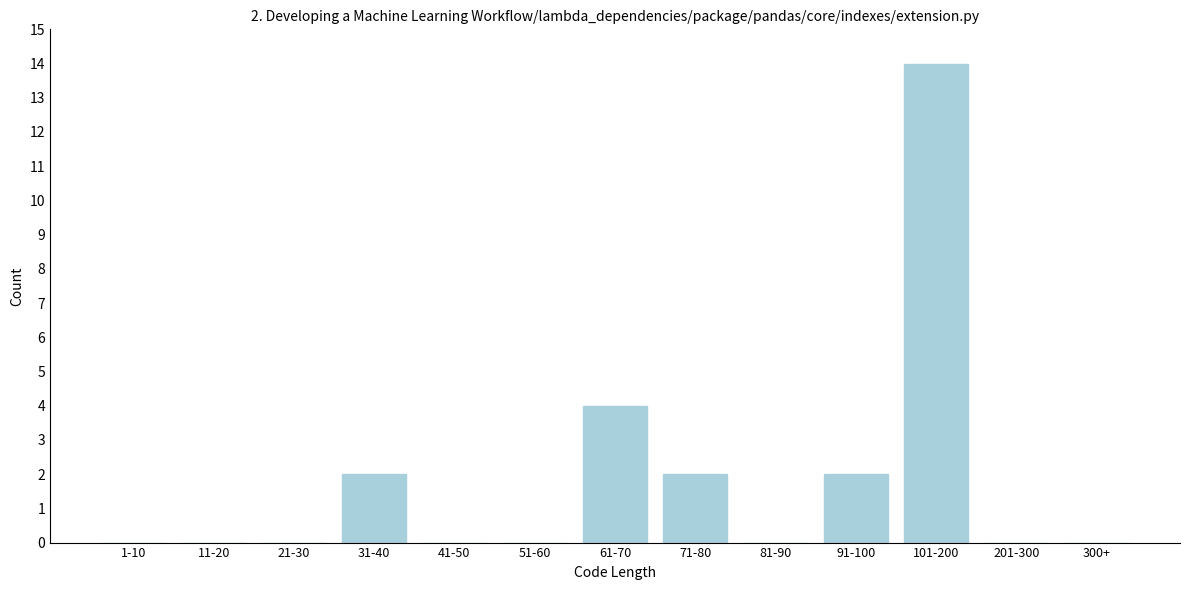

Reading left to right, what are all the values shown in this chart?

1-10=0	11-20=0	21-30=0	31-40=2	41-50=0	51-60=0	61-70=4	71-80=2	81-90=0	91-100=2	101-200=14	201-300=0	300+=0